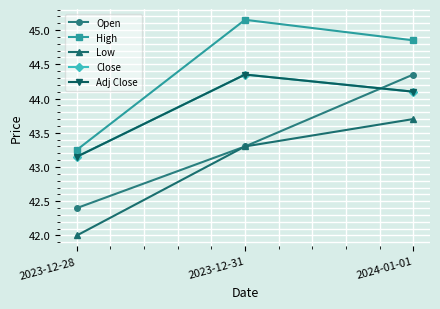

Does the chart have visible grid lines?

Yes